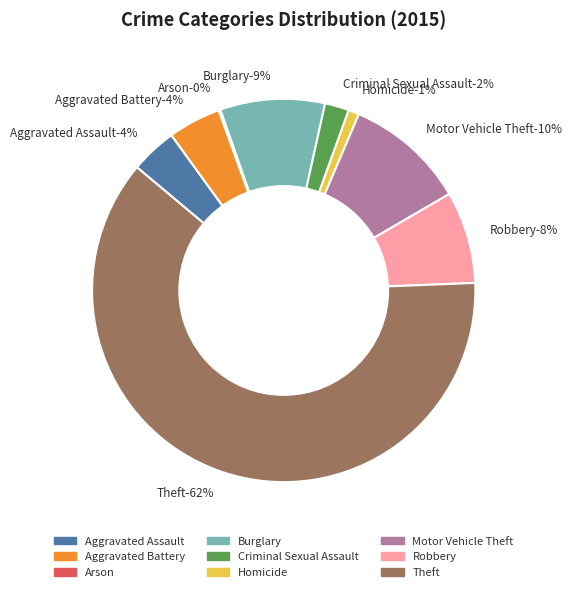

Rank the categories by value from highest to lowest.

Theft, Motor Vehicle Theft, Burglary, Robbery, Aggravated Battery, Aggravated Assault, Criminal Sexual Assault, Homicide, Arson